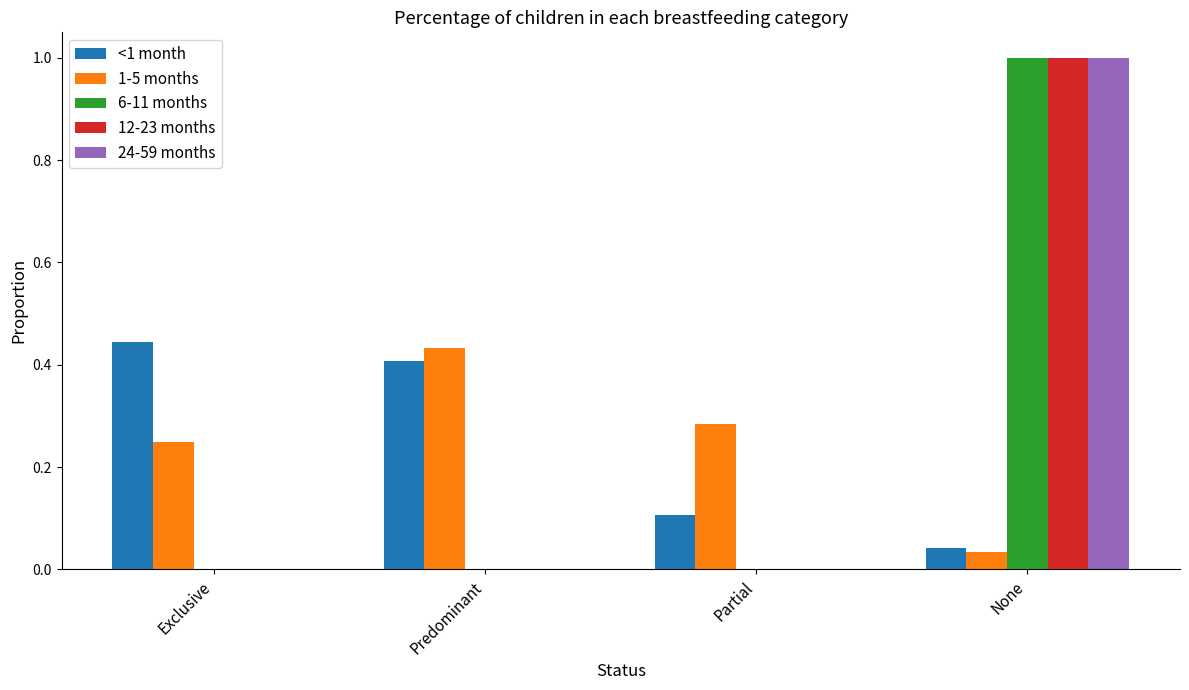

Is the value of 12-23 months at Partial greater than the value of <1 month at Predominant?

No